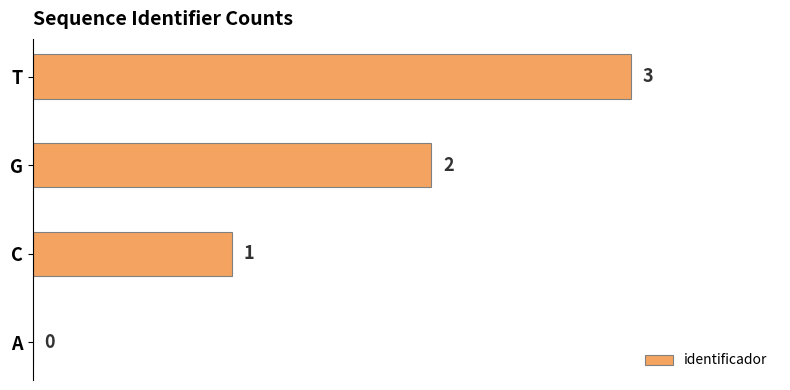

How many data points does each series have?

4